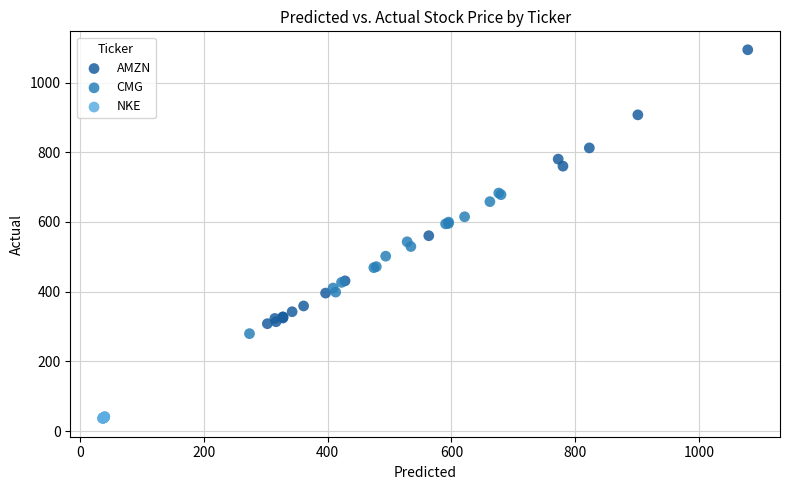

What are all the series names shown in the legend?

AMZN, CMG, NKE